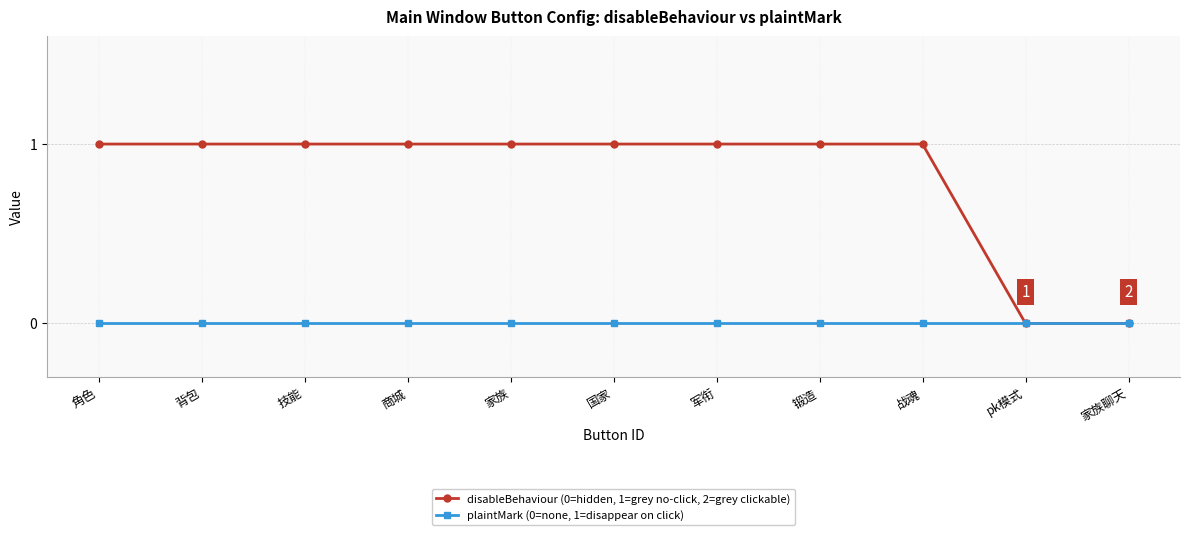

Which series has the largest range (max minus min)?

disableBehaviour (0=hidden, 1=grey no-click, 2=grey clickable)